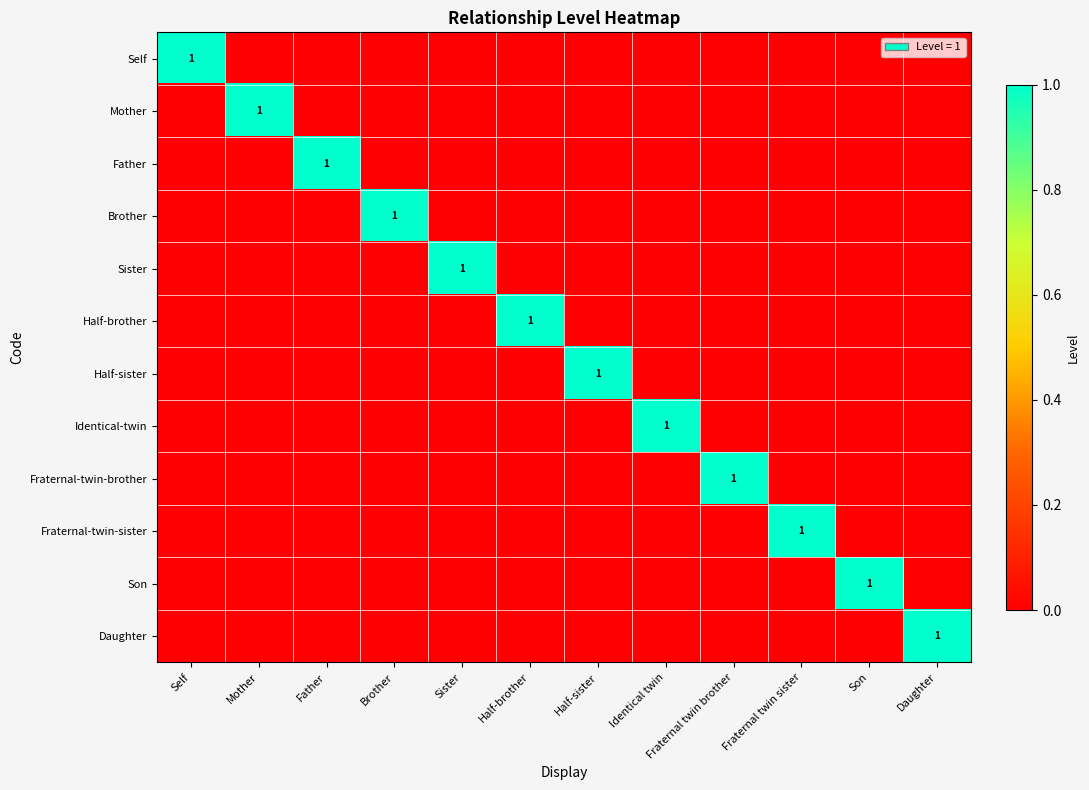

The Fraternal-twin-sister series shows 2 at Fraternal twin sister. True or false?

False